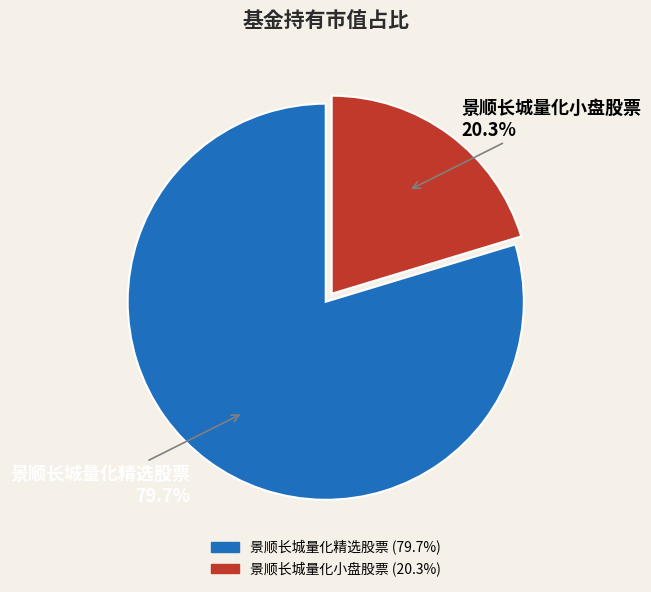

How many segments does this pie chart have?

2